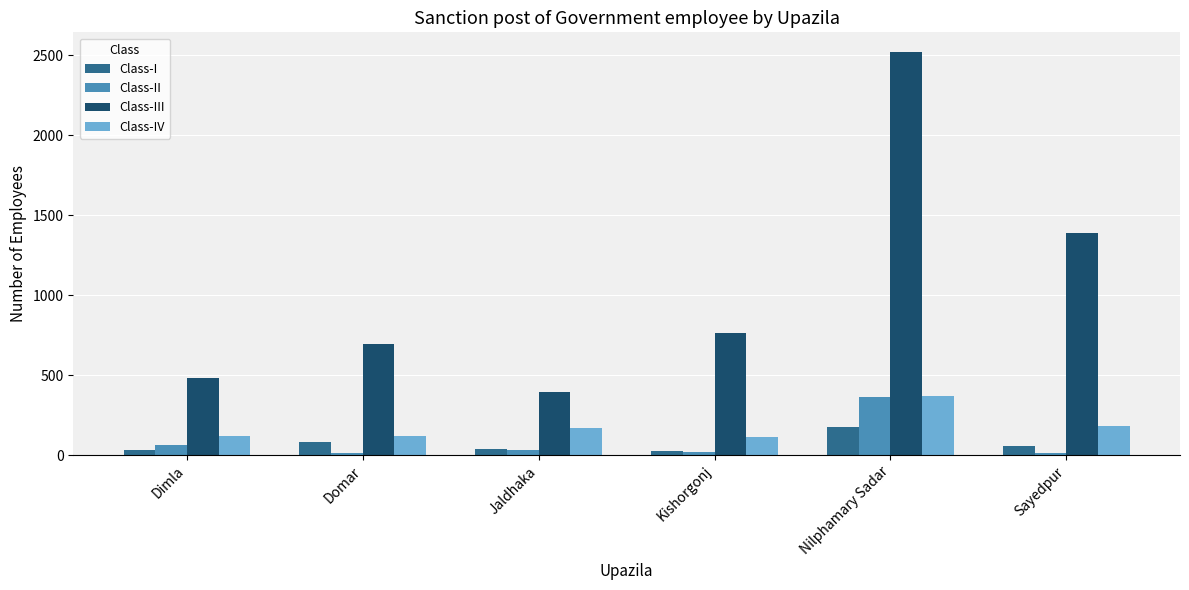

How many groups of bars are there?

6